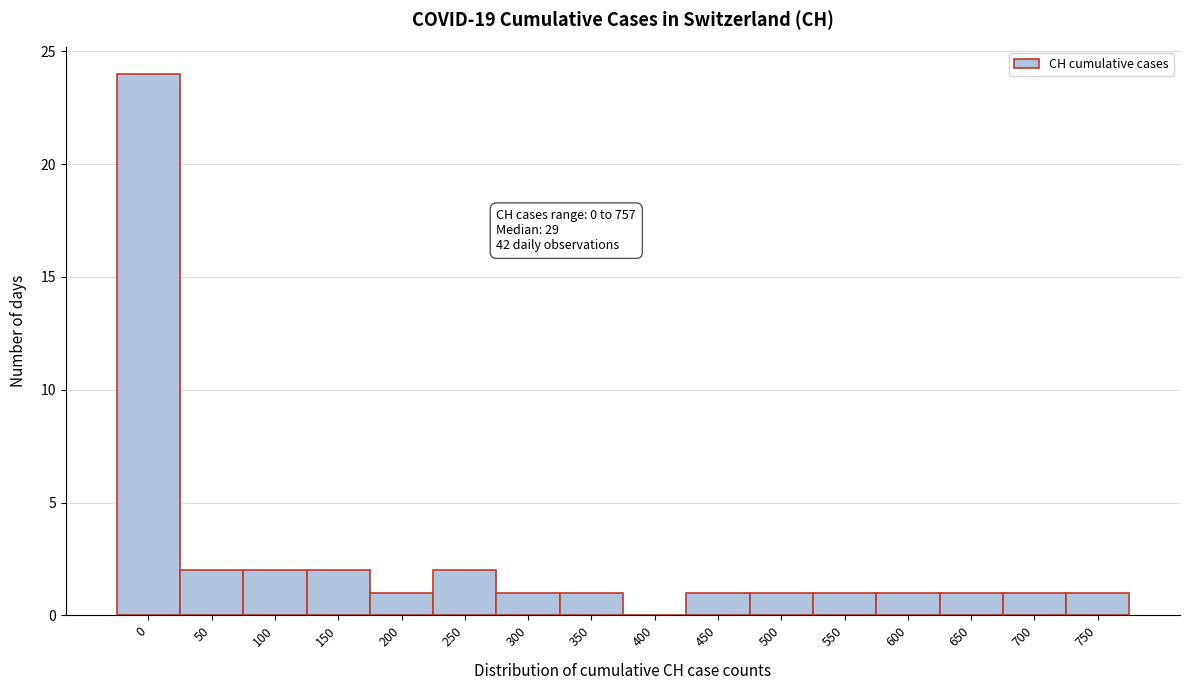

Reading left to right, list all the values displayed in this chart.

0=24	50=2	100=2	150=2	200=1	250=2	300=1	350=1	400=0	450=1	500=1	550=1	600=1	650=1	700=1	750=1